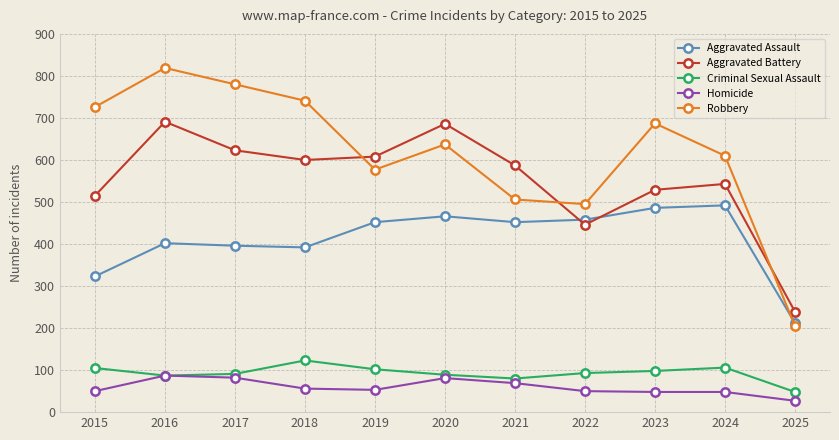

What is the difference between the second highest and minimum values in the Robbery series?

575